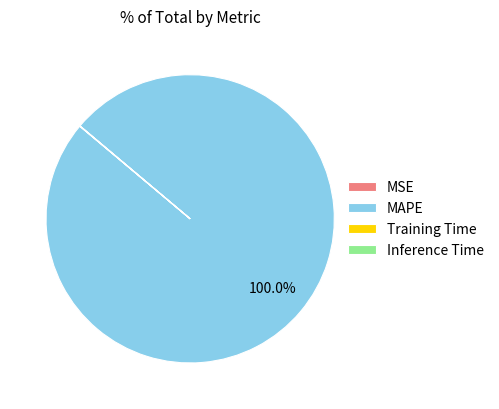

What is the largest slice in the pie chart?

MAPE